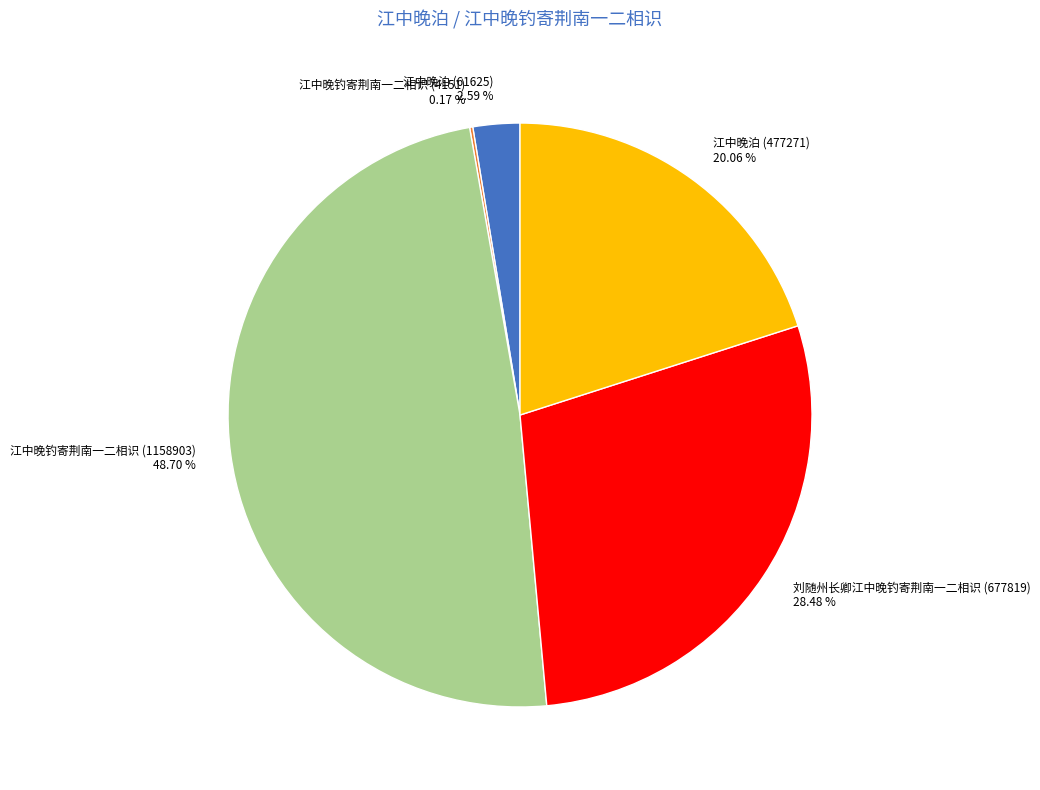

Which slice is the largest?

江中晚钓寄荆南一二相识 (1158903)